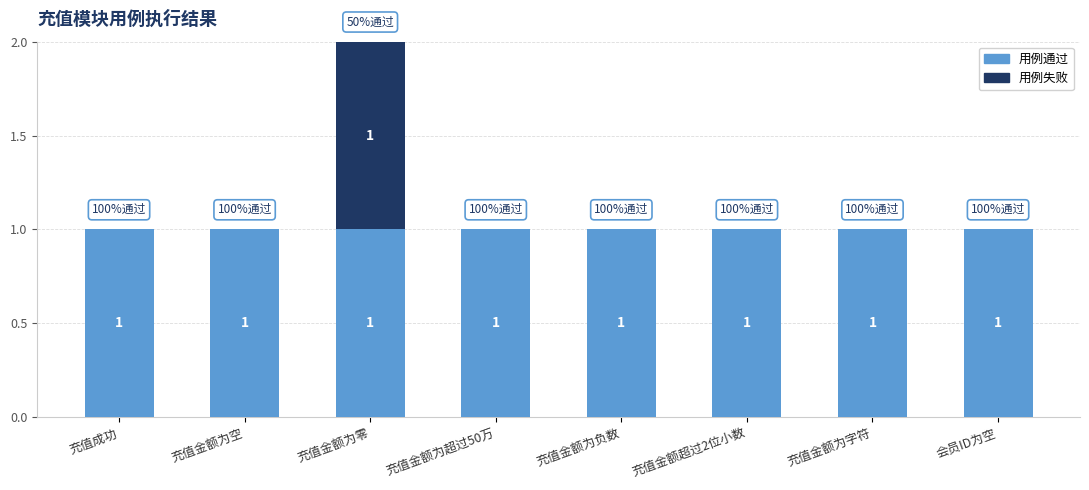

What is the sum of all 用例通过 values?

8